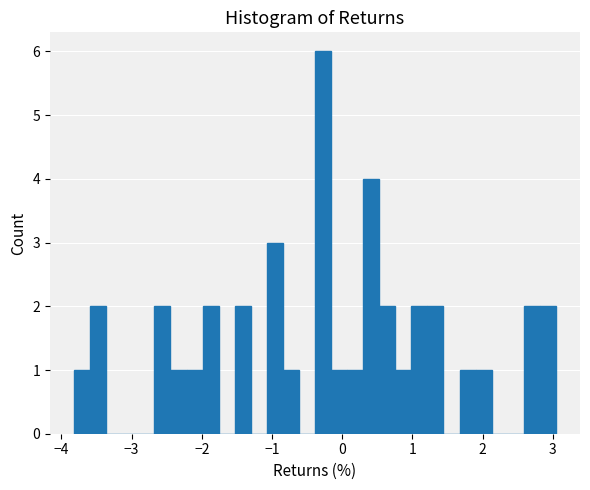

Read against the x-axis, roughly where is the centre of the tallest bar?

-0.3